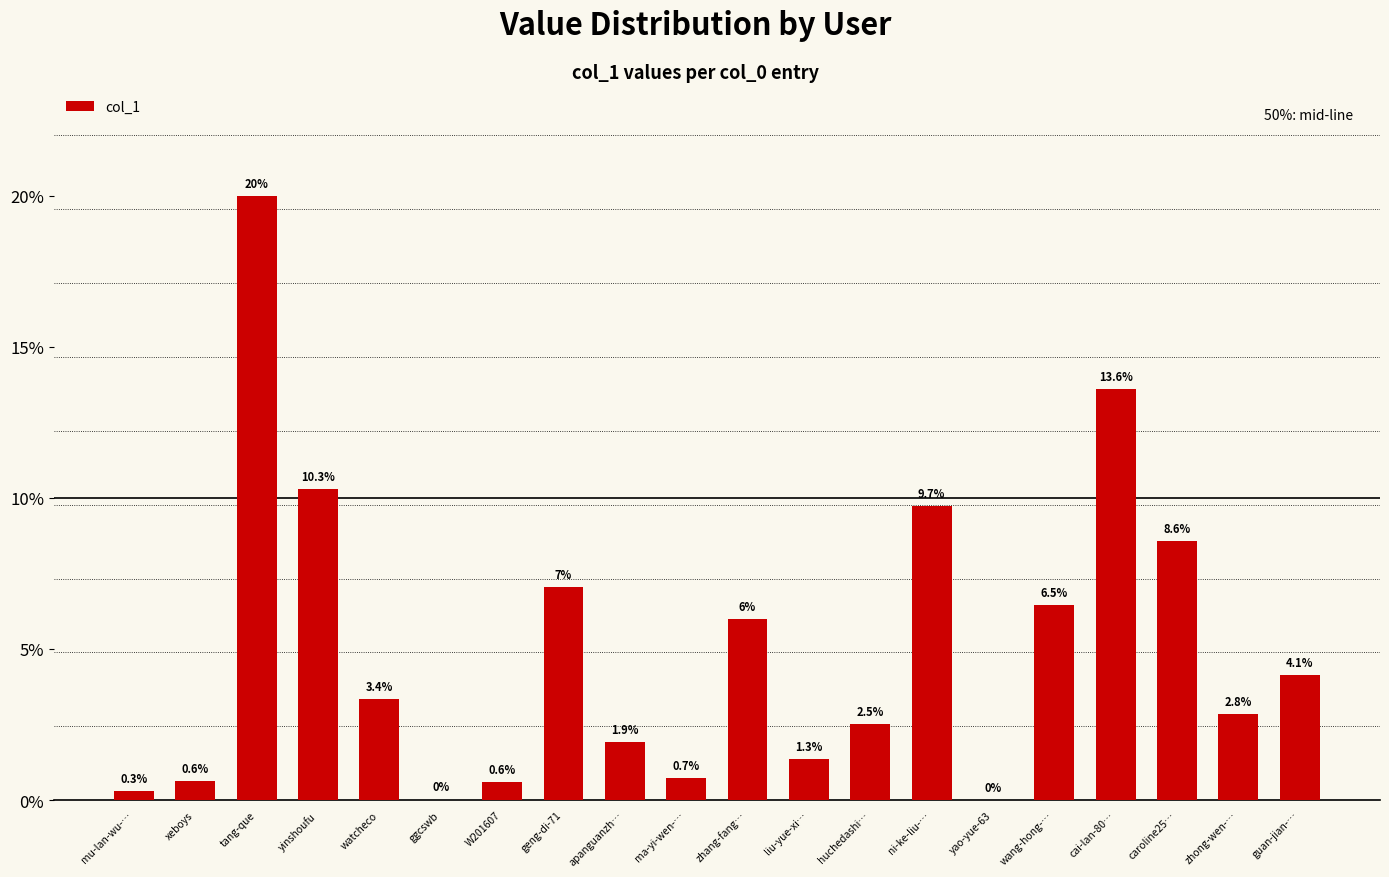

Which category has the lowest value across all series?

yao-yue-63